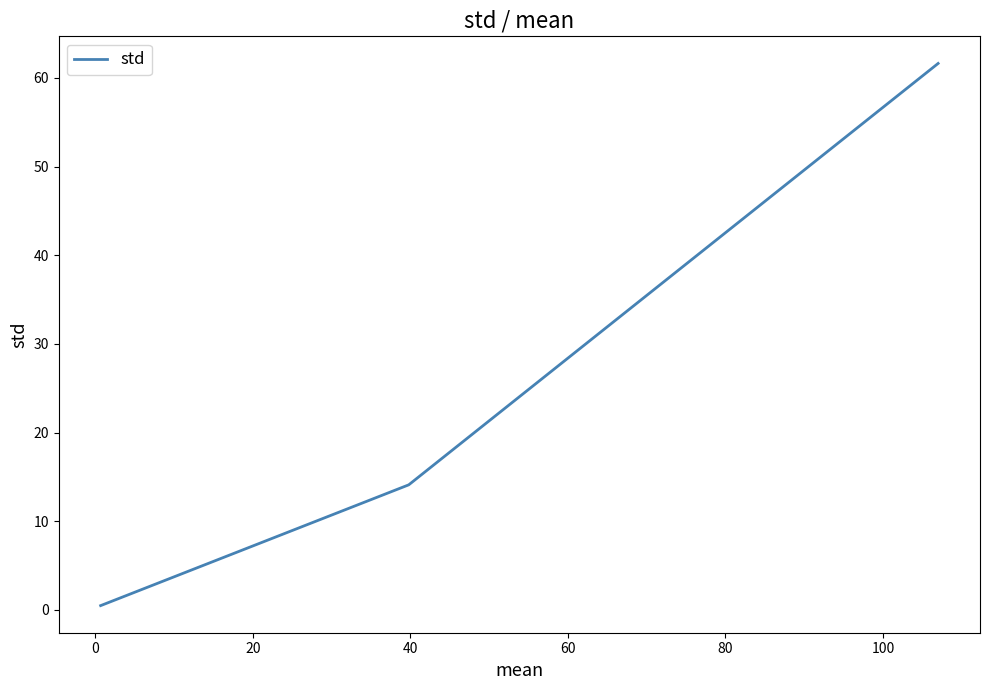

What is the minimum value shown in the chart?

0.5